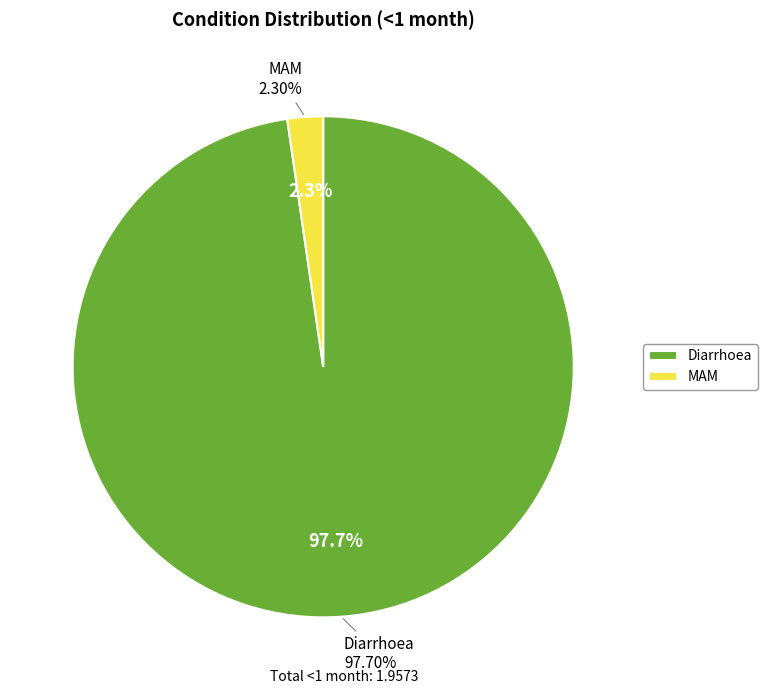

What percentage is NOT represented by SAM?

100.0%